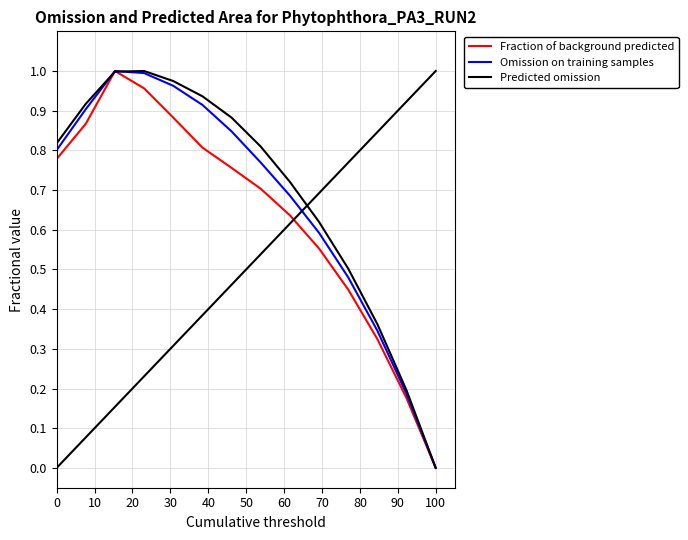

At which label does Omission on training samples reach its minimum?

100